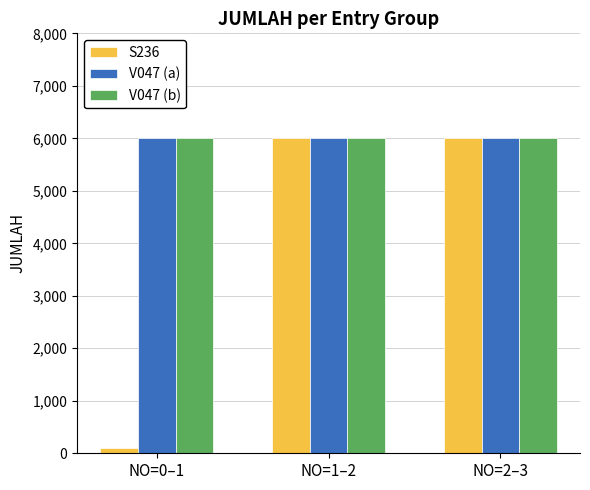

What is the label of the 3rd bar from the left?

NO=2–3